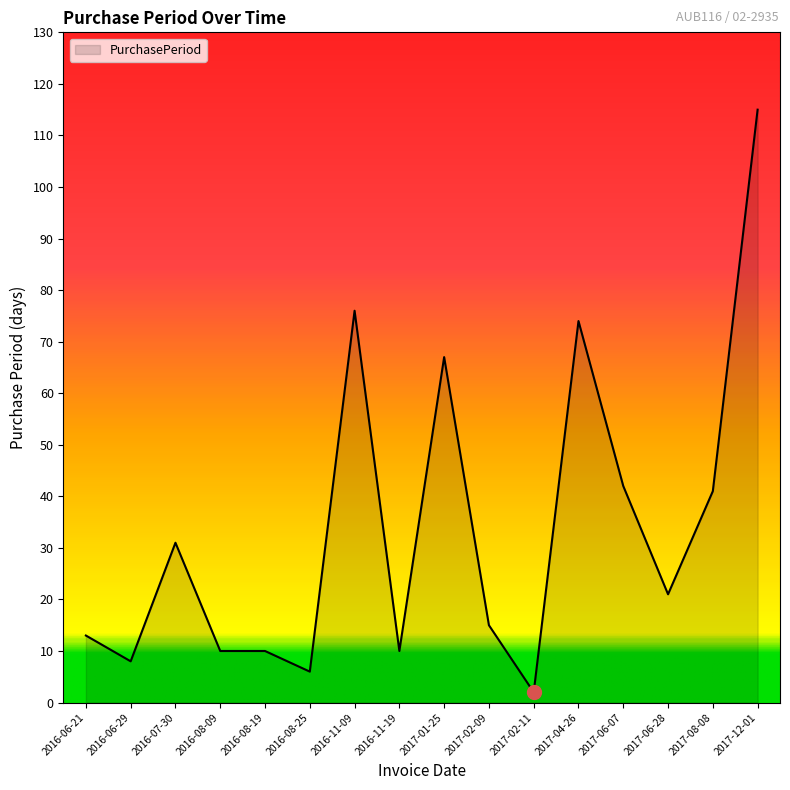

Which has a higher value, 2016-06-29 or 2017-02-11?

2016-06-29